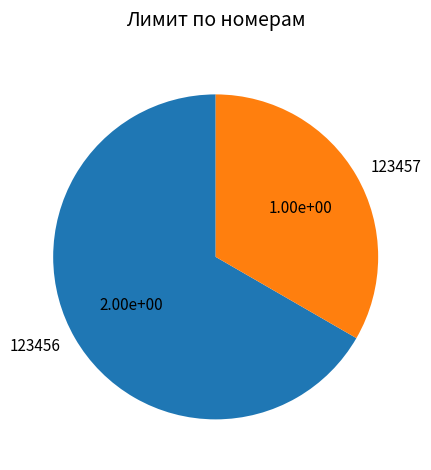

Approximately how many times larger is the value at 123456 compared to 123457?

2.0